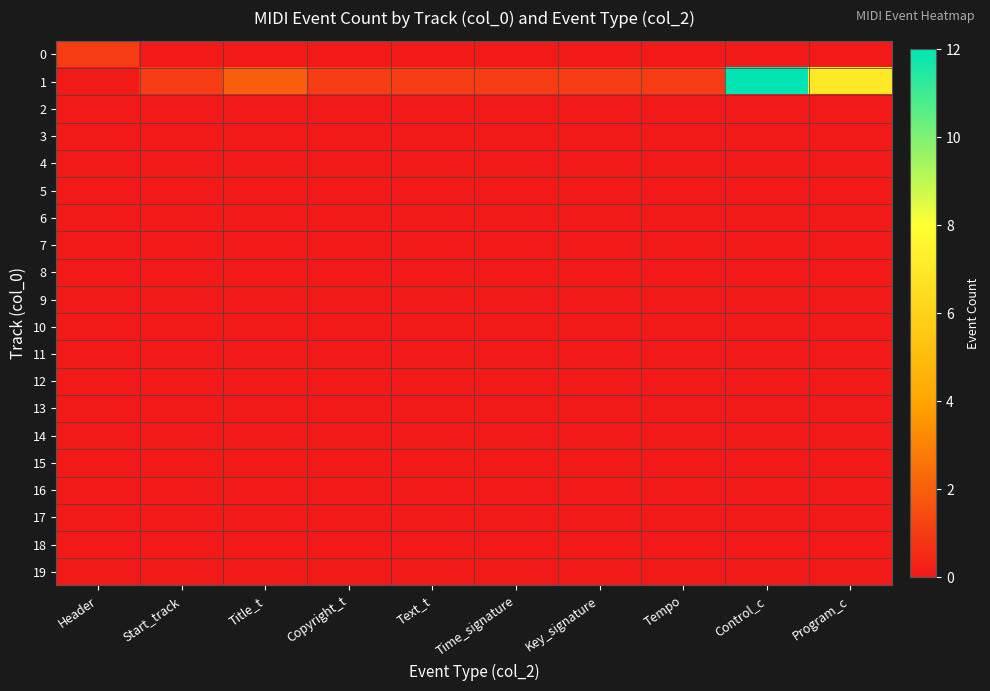

Which series has the largest total across all categories?

1